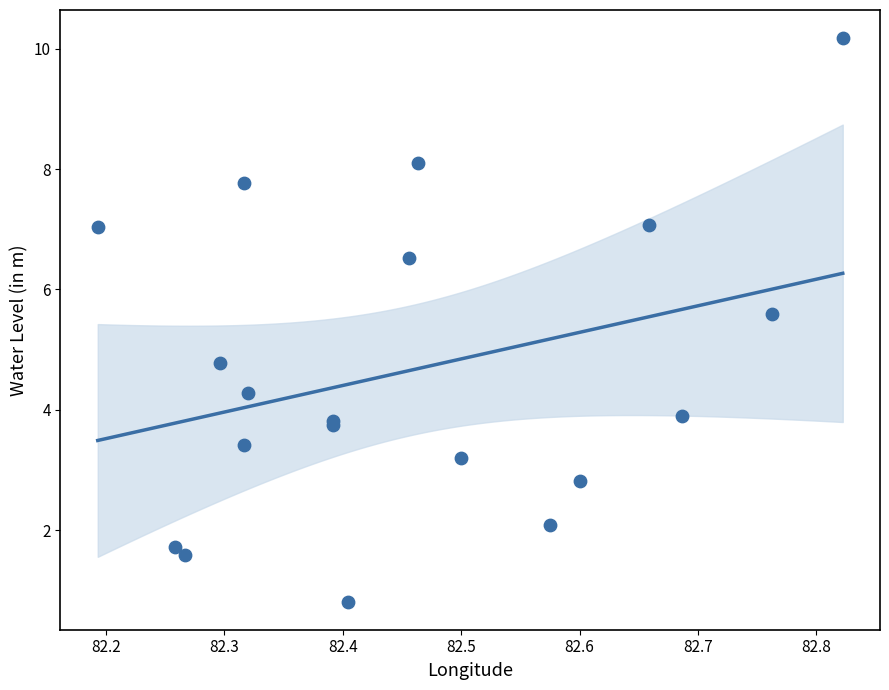

What Y value in the scatter plot is closest to 5?

4.8